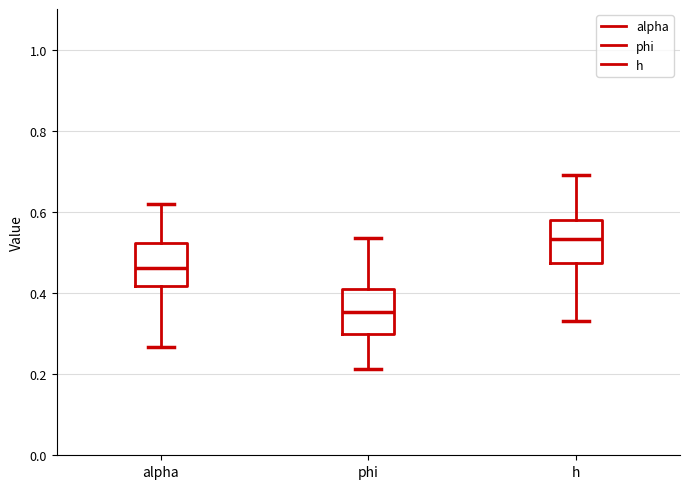

Where does the lower whisker of the box for h end on the y-axis? The values are not printed on the chart, so give them approximately, as read against the axis.

0.34